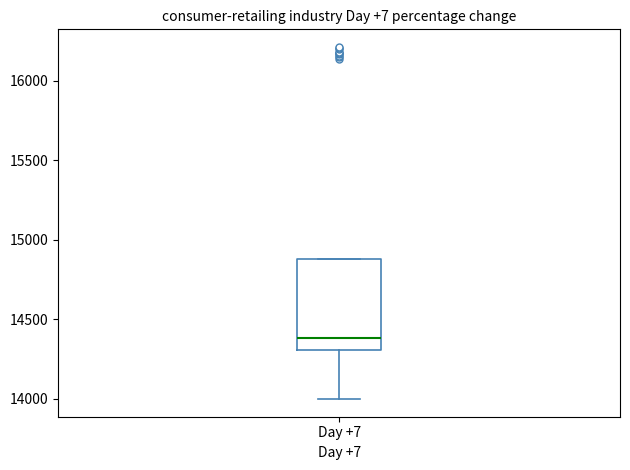

Transcribe this box plot: give where the median line is, the range the box spans, and where the two whiskers end, as read against the y-axis. The values are not printed on the chart, so give them approximately, as read against the axis.

median 14400, box 14300 to 14900, whiskers 14000 to 14900